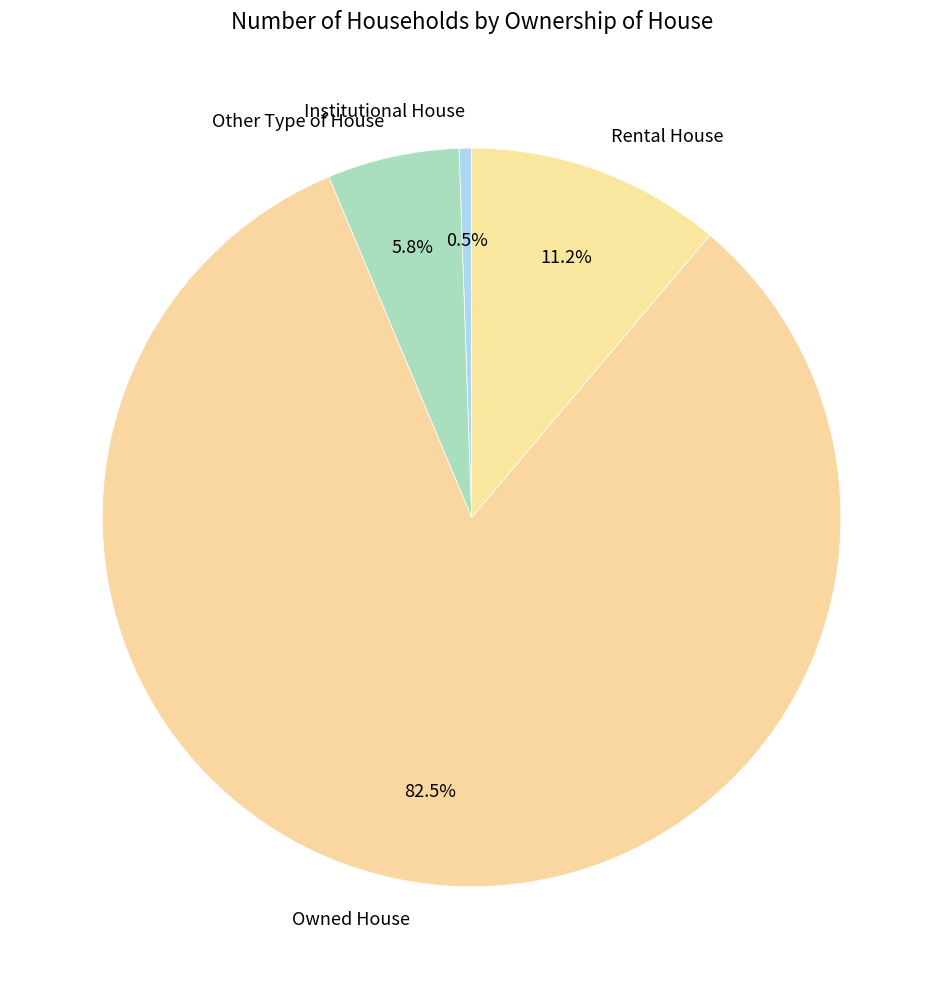

How many slices are in this pie chart?

4